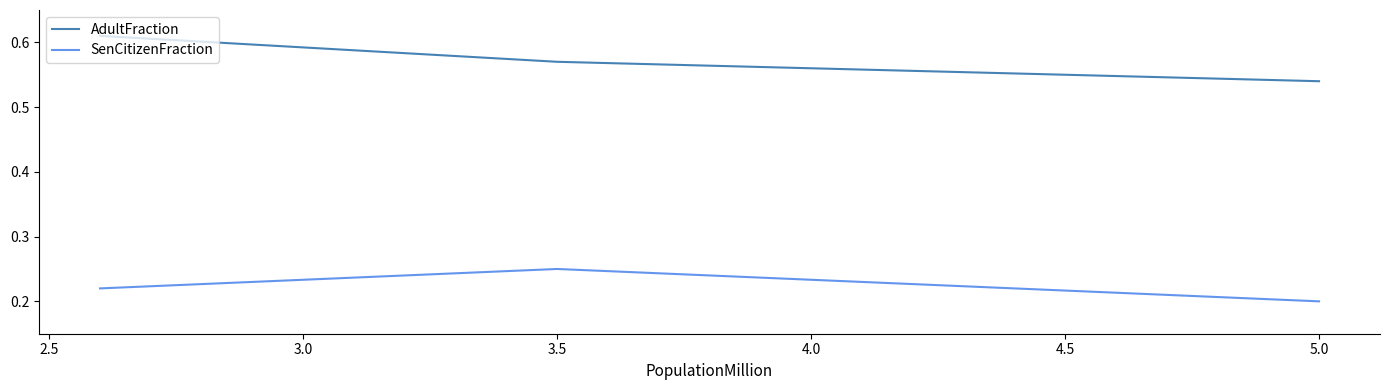

True or false: AdultFraction has a value of 0.6 at 3.0.

True